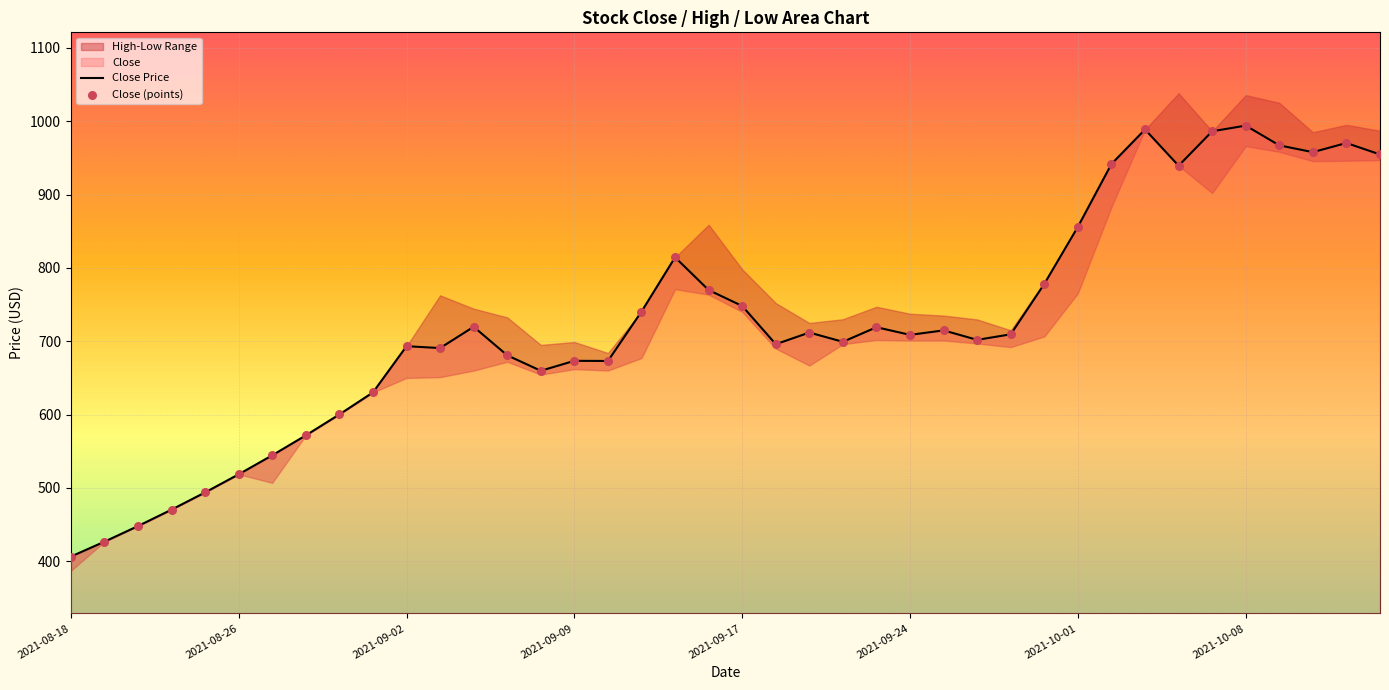

Is the value of Close (points) at 13 greater than the value of Close Price at 21?

No